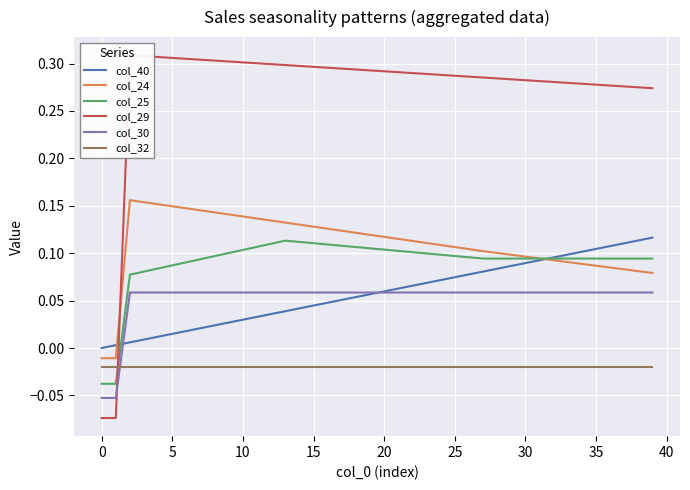

Reading right to left, extract all data points from this chart.

col_40: 0.1	0.1	0.1	0.1	0.1	0.1	0.1	0.1	0.1	0.1	0.1	0.1	0.1	0.1	0.1	0.1	0.1	0.1	0.1	0.1	0.1	0.1	0.1	0.0	0.0	0.0	0.0	0.0	0.0	0.0	0.0	0.0	0.0	0.0	0.0	0.0	0.0	0.0	0.0	0.0
col_24: 0.1	0.1	0.1	0.1	0.1	0.1	0.1	0.1	0.1	0.1	0.1	0.1	0.1	0.1	0.1	0.1	0.1	0.1	0.1	0.1	0.1	0.1	0.1	0.1	0.1	0.1	0.1	0.1	0.1	0.1	0.1	0.1	0.1	0.1	0.1	0.2	0.2	0.2	-0.0	-0.0
col_25: 0.1	0.1	0.1	0.1	0.1	0.1	0.1	0.1	0.1	0.1	0.1	0.1	0.1	0.1	0.1	0.1	0.1	0.1	0.1	0.1	0.1	0.1	0.1	0.1	0.1	0.1	0.1	0.1	0.1	0.1	0.1	0.1	0.1	0.1	0.1	0.1	0.1	0.1	-0.0	-0.0
col_29: 0.3	0.3	0.3	0.3	0.3	0.3	0.3	0.3	0.3	0.3	0.3	0.3	0.3	0.3	0.3	0.3	0.3	0.3	0.3	0.3	0.3	0.3	0.3	0.3	0.3	0.3	0.3	0.3	0.3	0.3	0.3	0.3	0.3	0.3	0.3	0.3	0.3	0.3	-0.1	-0.1
col_30: 0.1	0.1	0.1	0.1	0.1	0.1	0.1	0.1	0.1	0.1	0.1	0.1	0.1	0.1	0.1	0.1	0.1	0.1	0.1	0.1	0.1	0.1	0.1	0.1	0.1	0.1	0.1	0.1	0.1	0.1	0.1	0.1	0.1	0.1	0.1	0.1	0.1	0.1	-0.1	-0.1
col_32: -0.0	-0.0	-0.0	-0.0	-0.0	-0.0	-0.0	-0.0	-0.0	-0.0	-0.0	-0.0	-0.0	-0.0	-0.0	-0.0	-0.0	-0.0	-0.0	-0.0	-0.0	-0.0	-0.0	-0.0	-0.0	-0.0	-0.0	-0.0	-0.0	-0.0	-0.0	-0.0	-0.0	-0.0	-0.0	-0.0	-0.0	-0.0	-0.0	-0.0